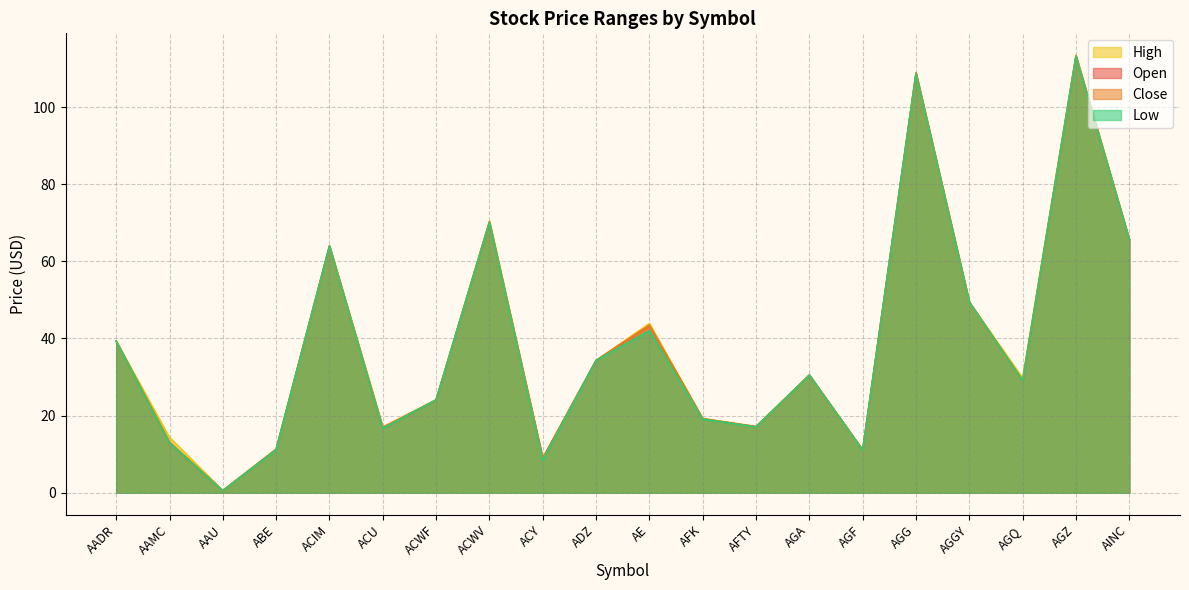

List the labels in order of Close value, smallest first.

AAU, ACY, AGF, ABE, AAMC, ACU, AFTY, AFK, ACWF, AGQ, AGA, ADZ, AADR, AE, AGGY, ACIM, AINC, ACWV, AGG, AGZ